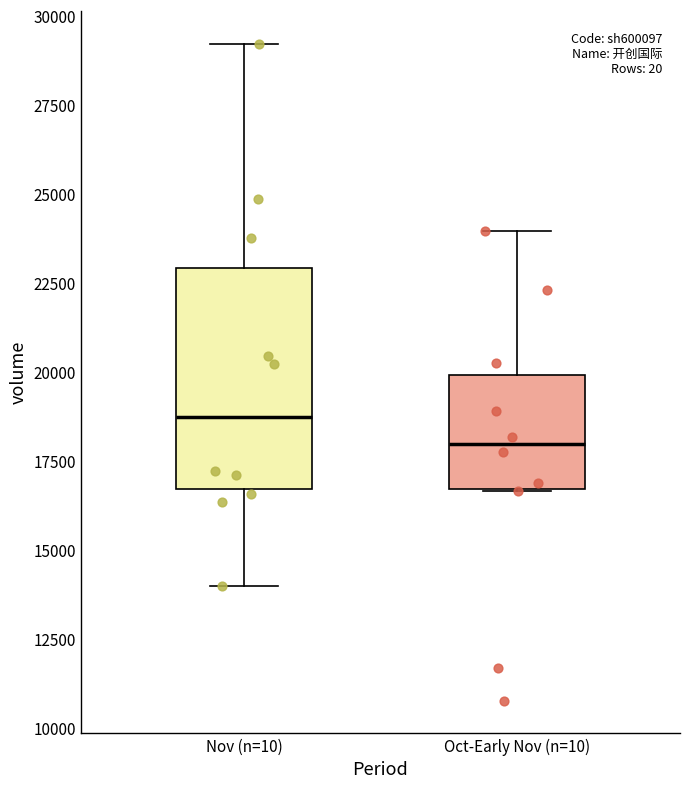

Which box is the tallest, from its lower edge to its upper edge?

Nov (n=10)